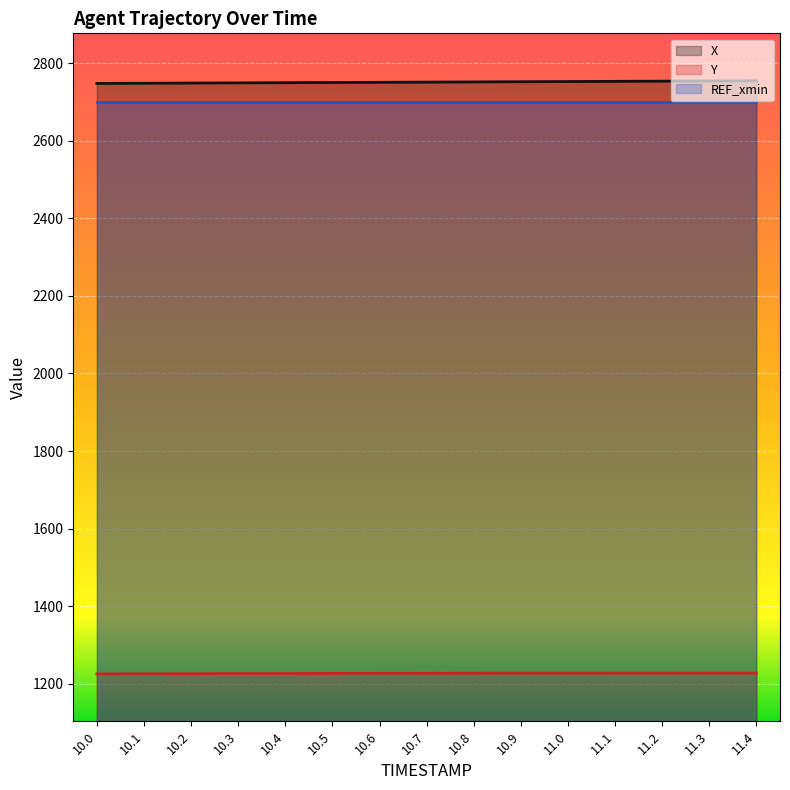

What is the label of the 5th point from the right?

11.0